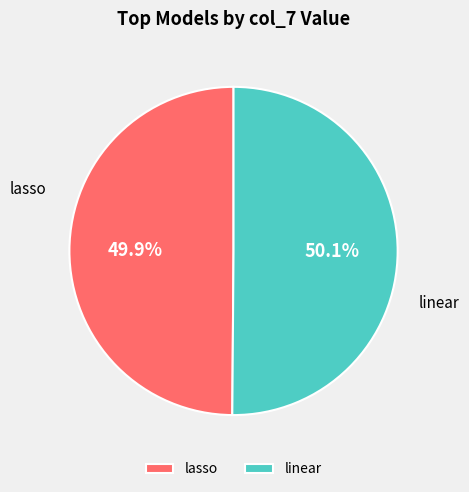

What percentage do linear and lasso together represent?

100.0%